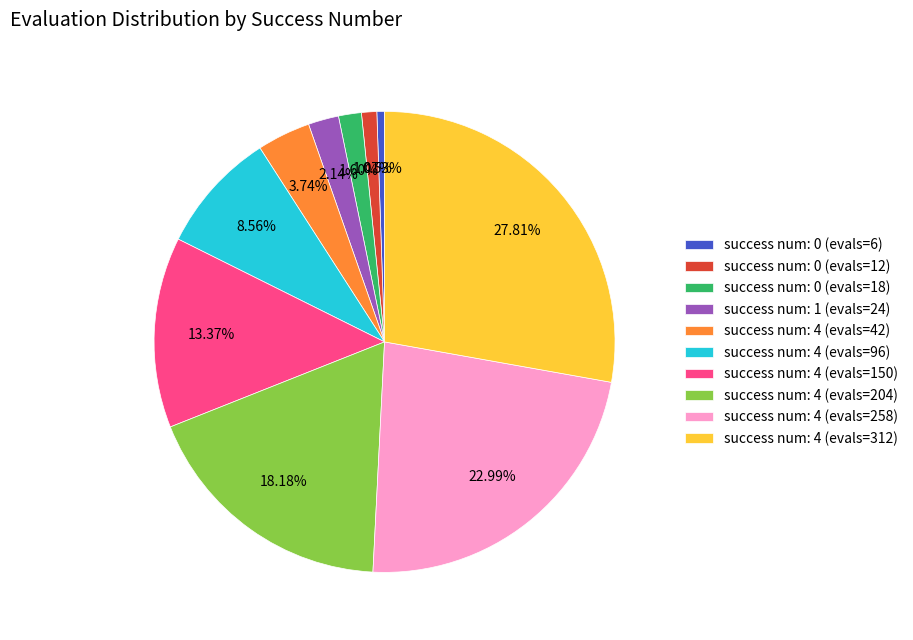

To the nearest percent, what is the difference between the largest and smallest slice percentages?

27%